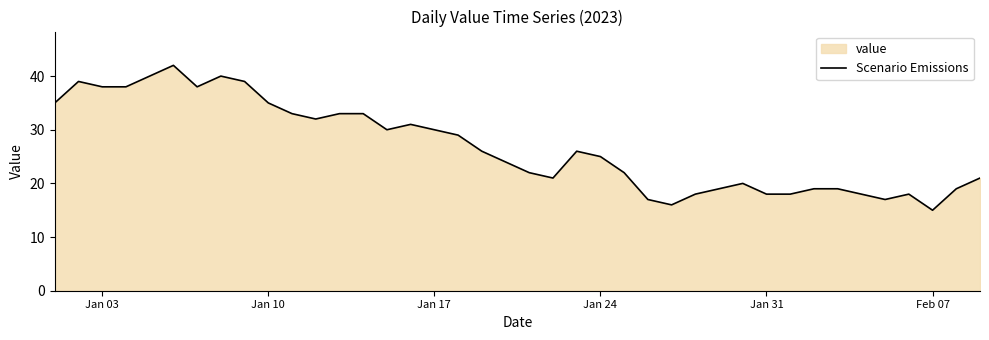

Is it true that the value at Jan 17 is 30?

True